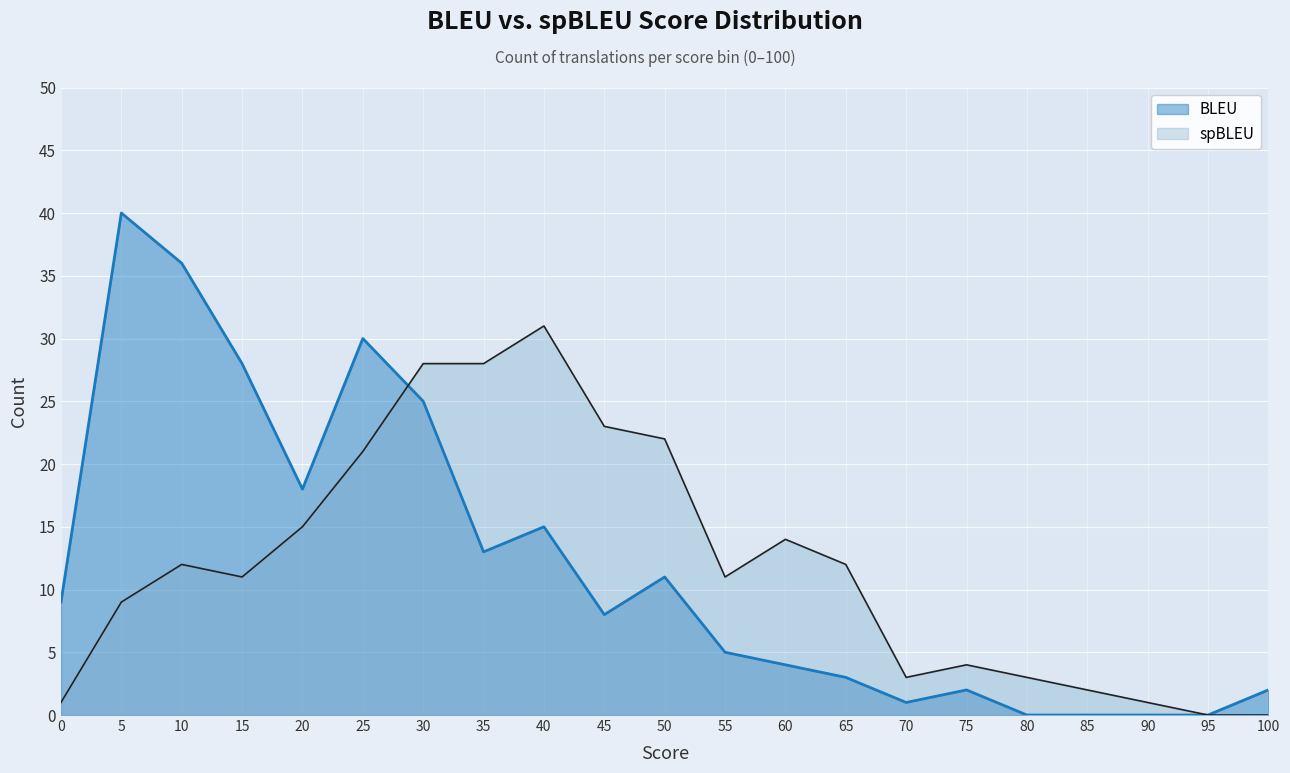

Which series changed the most between 35 and 55?

spBLEU